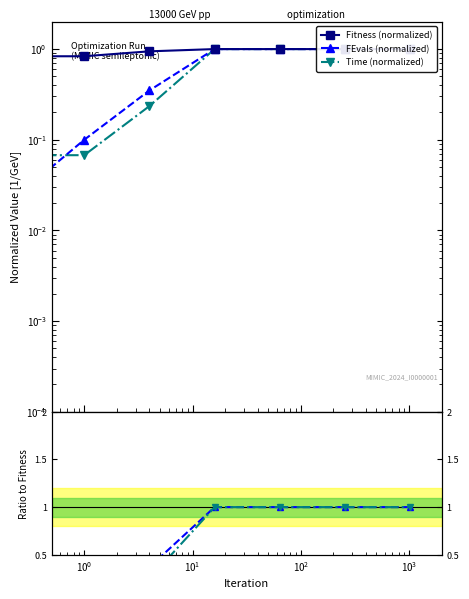

How many intersections are there between FEvals (normalized) and Time / Fitness?

1